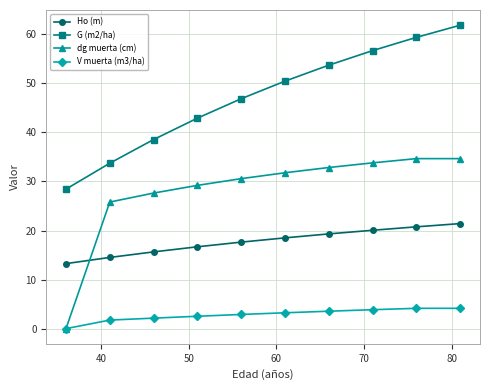

How many categories are shown in the chart?

10